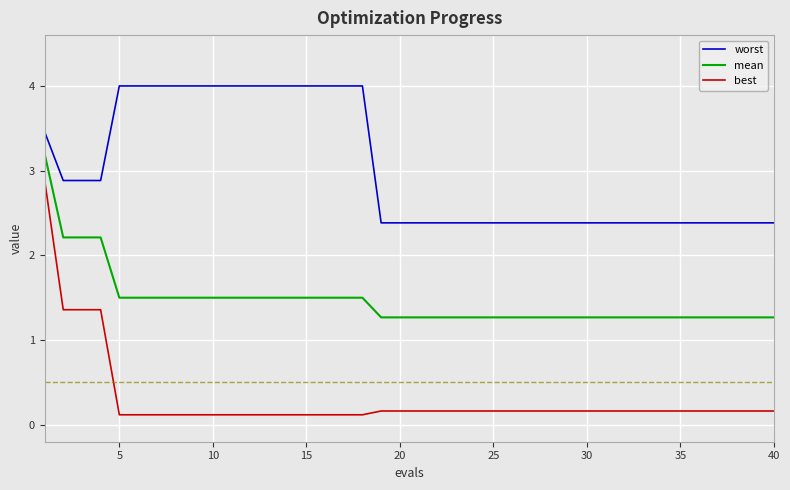

Reading right to left, list all the values displayed in this chart.

worst: 2.4	2.4	2.4	2.4	2.4	2.4	2.4	2.4	2.4	2.4	2.4	2.4	2.4	2.4	2.4	2.4	2.4	2.4	2.4	2.4	2.4	2.4	4.0	4.0	4.0	4.0	4.0	4.0	4.0	4.0	4.0	4.0	4.0	4.0	4.0	4.0	2.9	2.9	2.9	3.5
mean: 1.3	1.3	1.3	1.3	1.3	1.3	1.3	1.3	1.3	1.3	1.3	1.3	1.3	1.3	1.3	1.3	1.3	1.3	1.3	1.3	1.3	1.3	1.5	1.5	1.5	1.5	1.5	1.5	1.5	1.5	1.5	1.5	1.5	1.5	1.5	1.5	2.2	2.2	2.2	3.2
best: 0.2	0.2	0.2	0.2	0.2	0.2	0.2	0.2	0.2	0.2	0.2	0.2	0.2	0.2	0.2	0.2	0.2	0.2	0.2	0.2	0.2	0.2	0.1	0.1	0.1	0.1	0.1	0.1	0.1	0.1	0.1	0.1	0.1	0.1	0.1	0.1	1.4	1.4	1.4	2.9